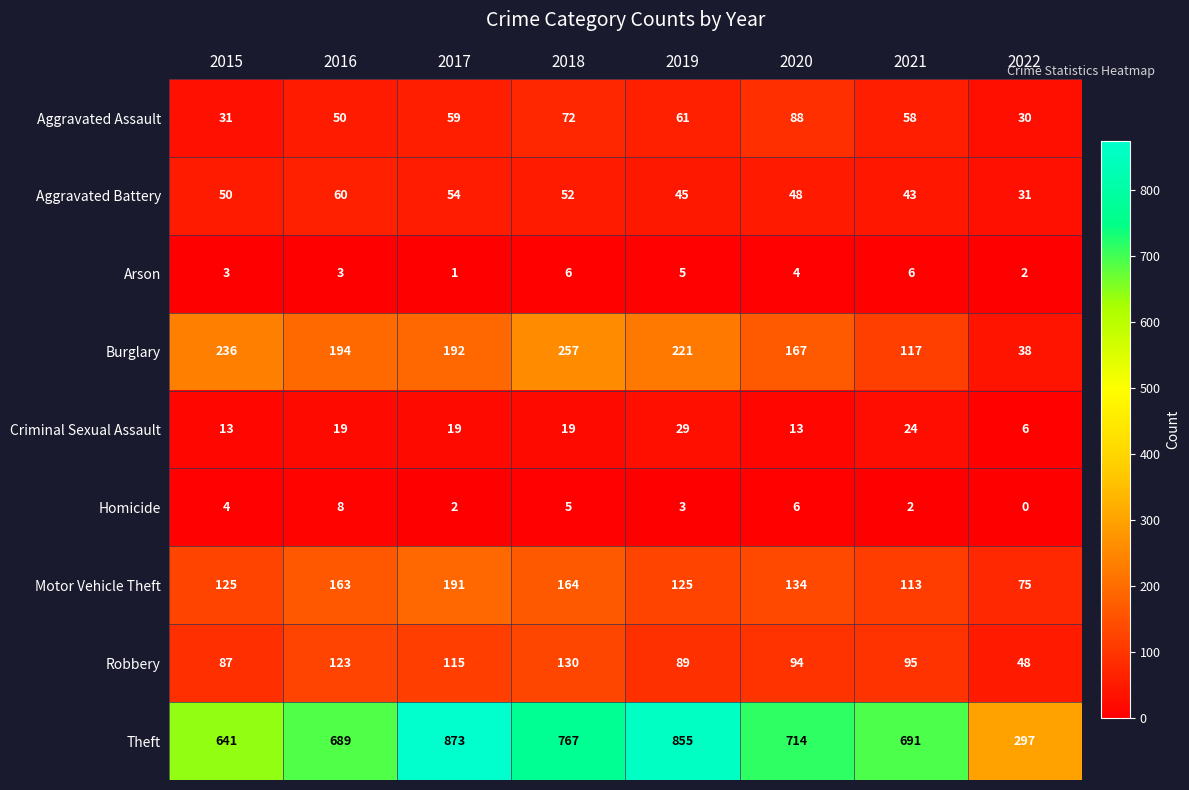

What value does the Theft series have at 2017, to the nearest 100?

900